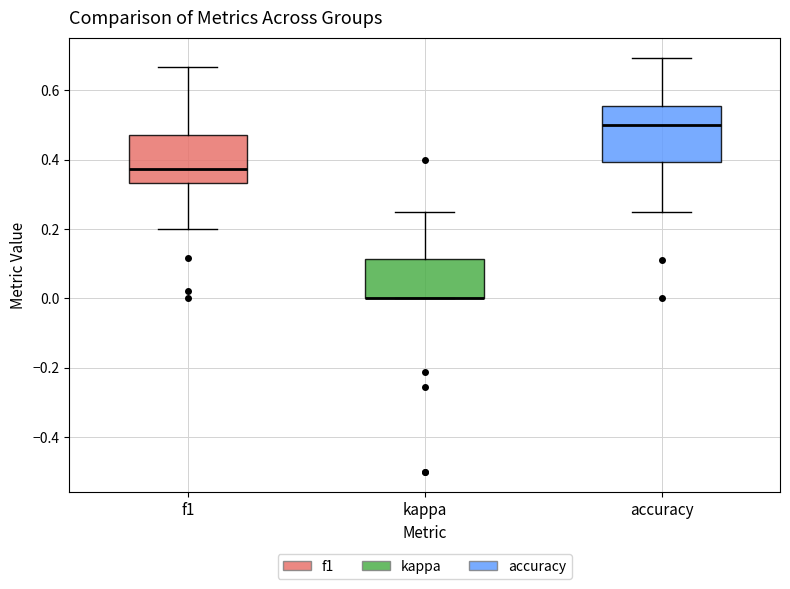

Reading left to right, read every box against the y-axis: the position of its median line, the range the box covers, and the ends of its whiskers. The values are not printed on the chart, so give them approximately, as read against the axis.

f1: median 0.38, box 0.34 to 0.48, whiskers 0.20 to 0.66
kappa: median 0.00 (drawn on the box's lower edge), box 0.00 to 0.12, whiskers 0.00 to 0.26
accuracy: median 0.50, box 0.40 to 0.56, whiskers 0.26 to 0.70